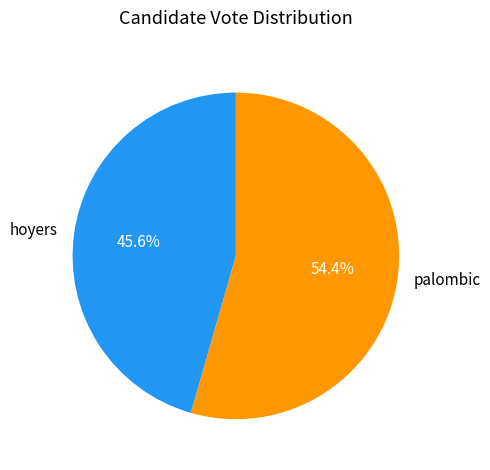

Which category has the smallest portion of the pie?

hoyers